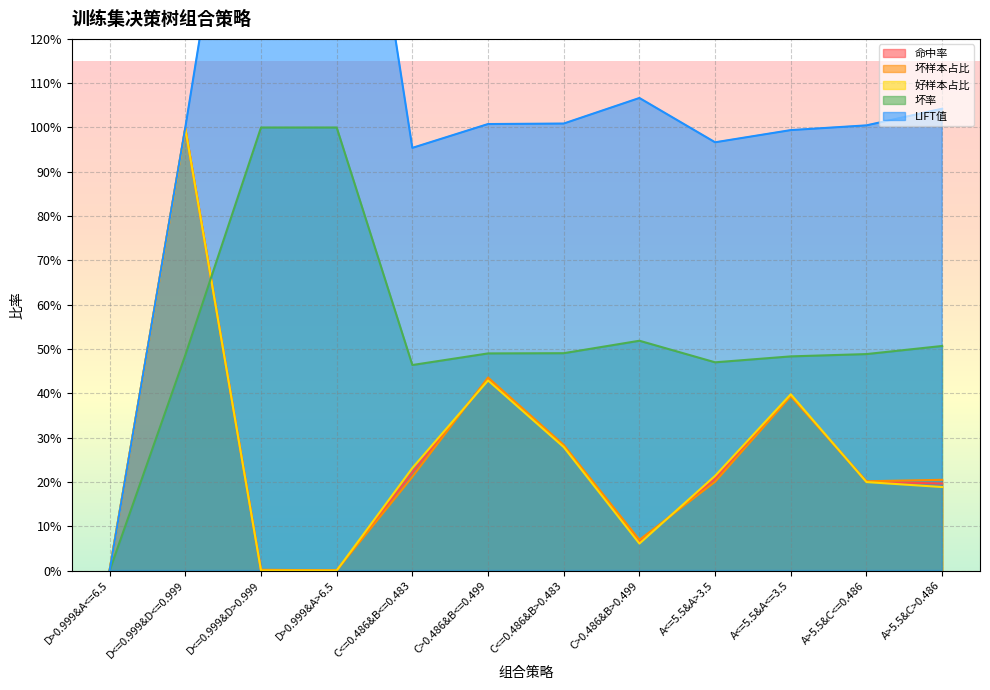

The 坏率 series shows -0.7 at D>0.999&A<=6.5. True or false?

False